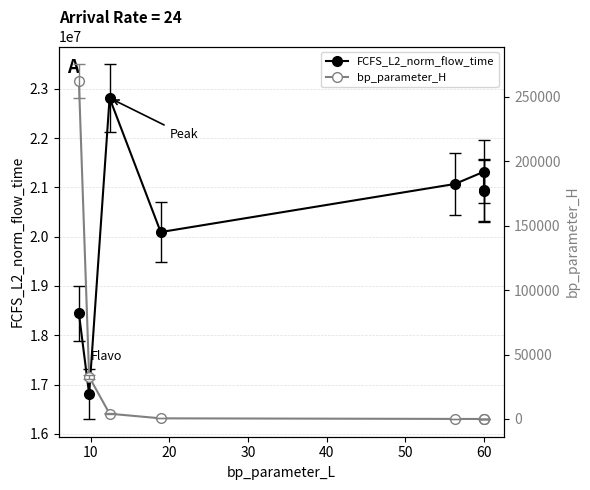

What is the maximum value for FCFS_L2_norm_flow_time?

22815281.1